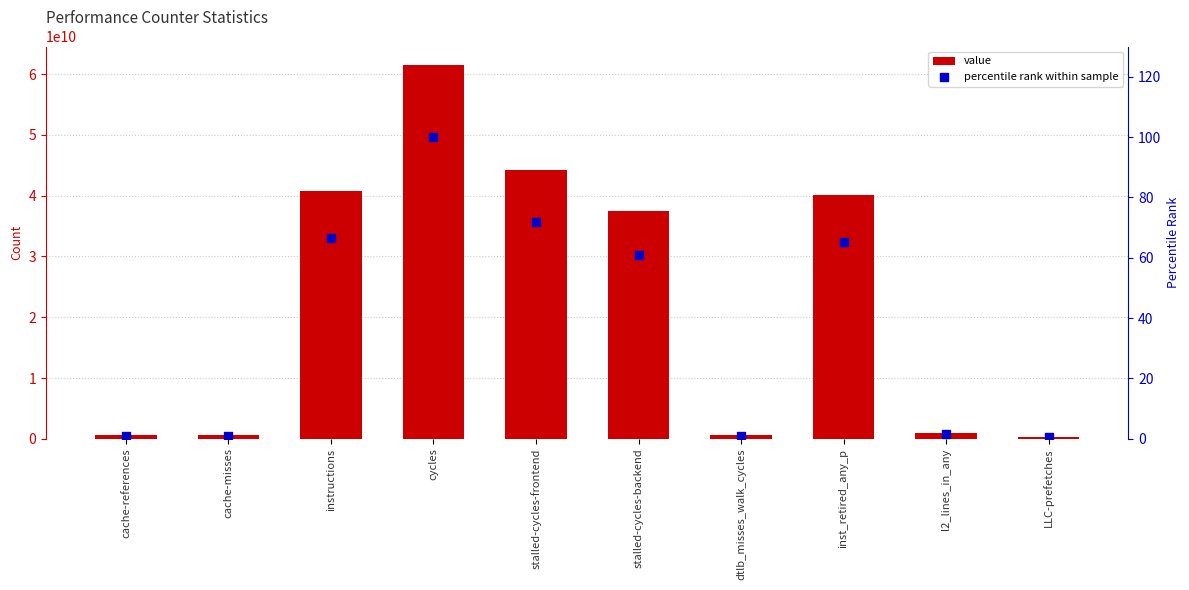

Which series has the largest total across all categories?

value